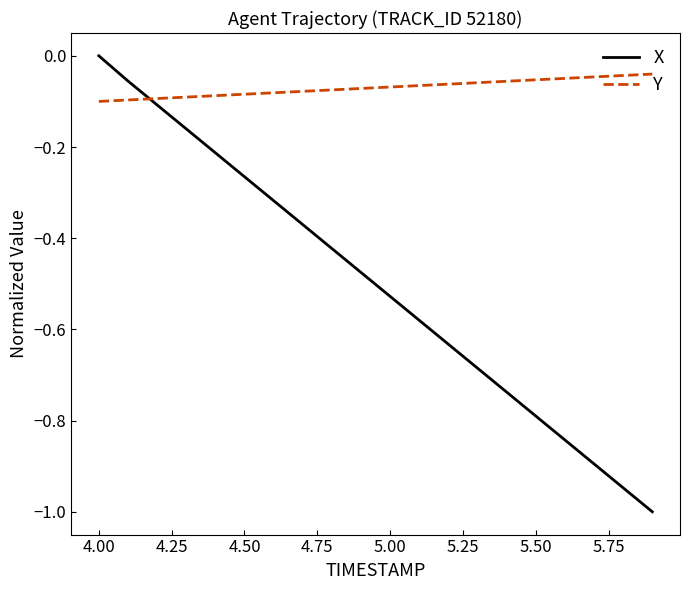

Which series has the largest range (max minus min)?

X